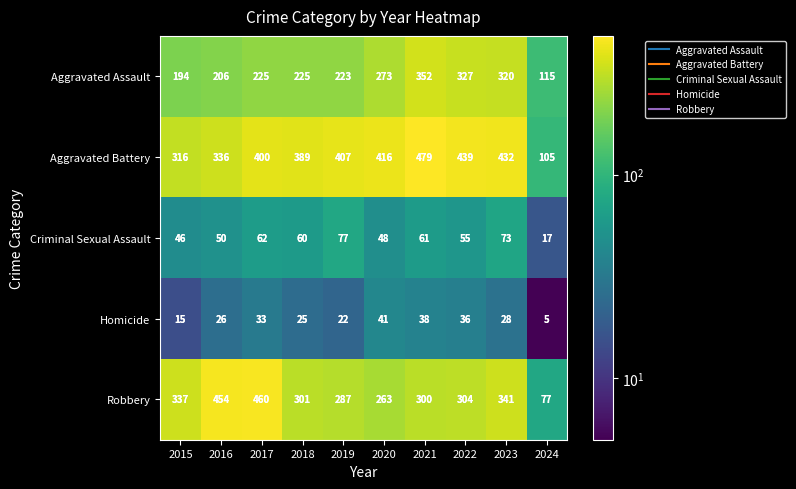

Which series has the largest range (max minus min)?

Robbery